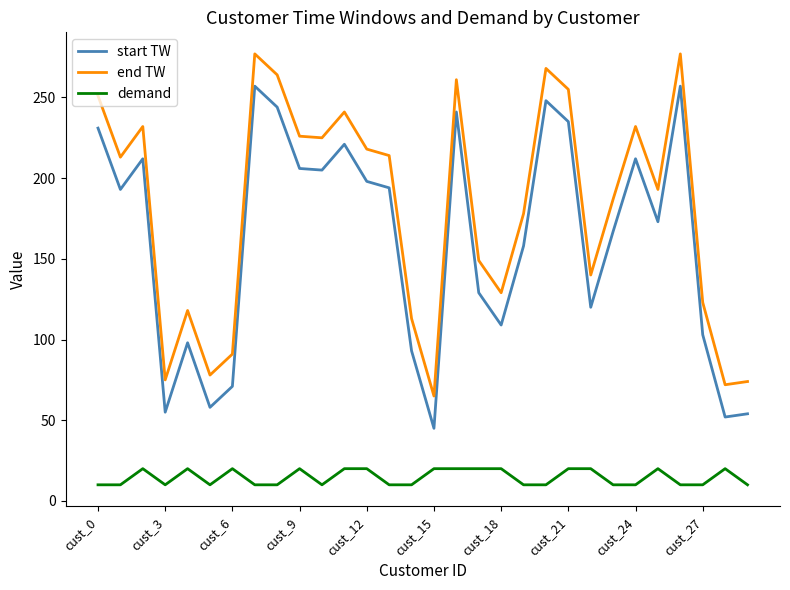

What is the smallest value displayed?

10